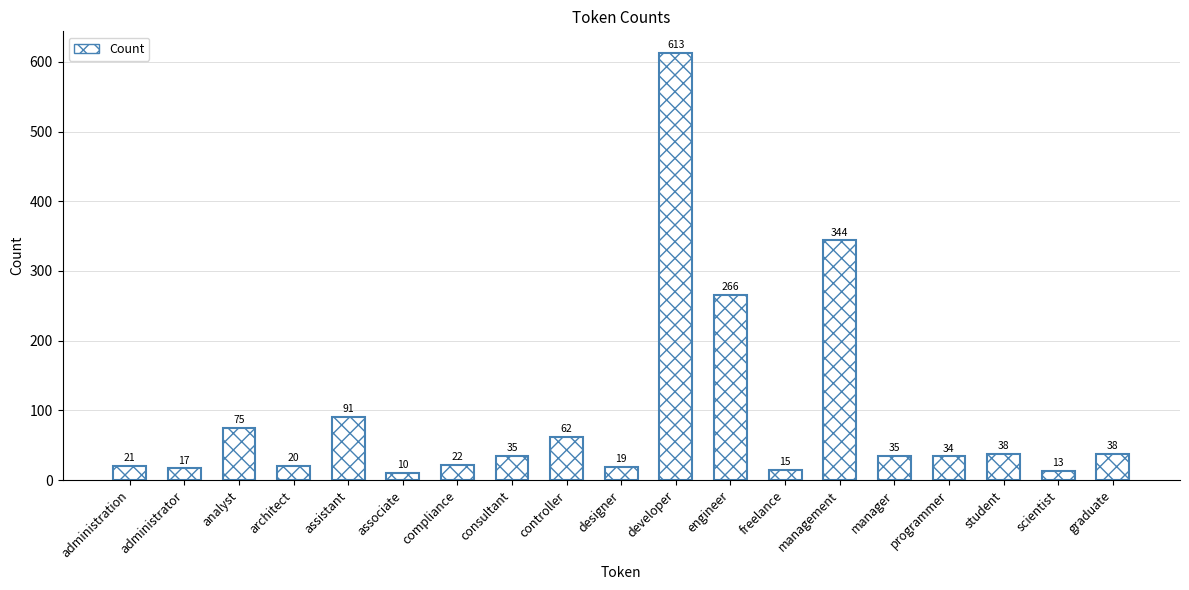

Does the chart contain any negative values?

No